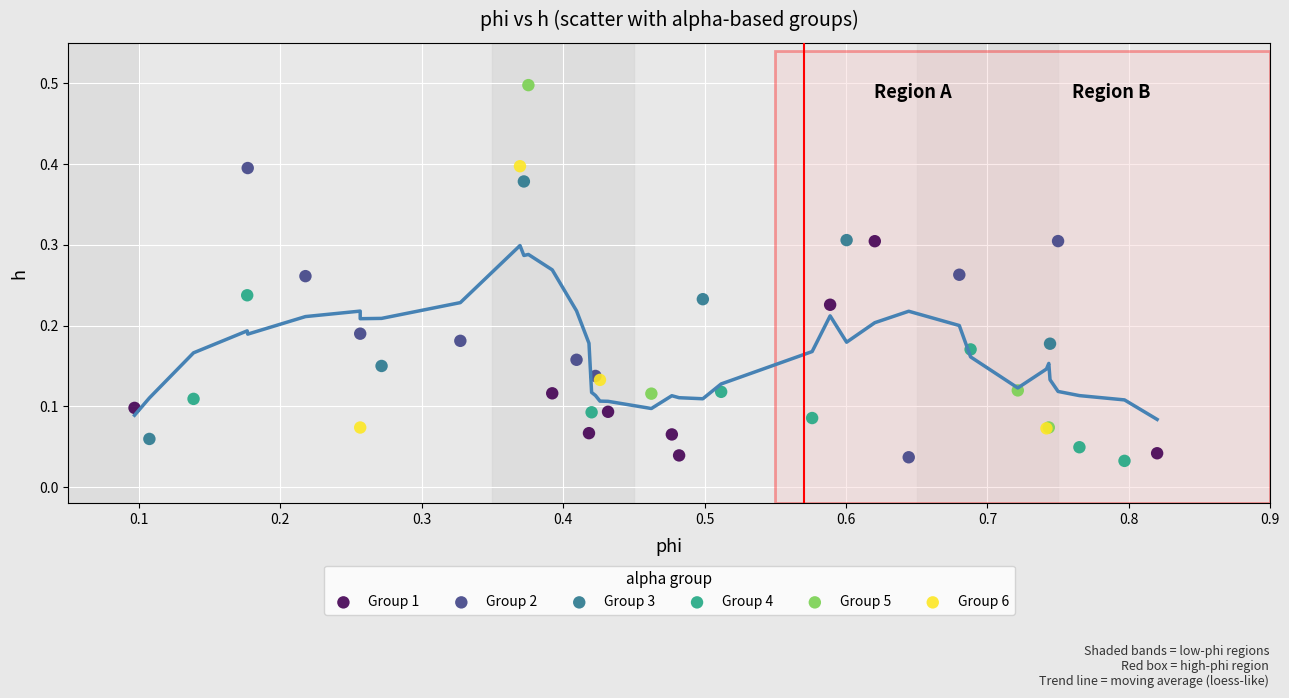

What are all the series names shown in the legend?

Group 1, Group 2, Group 3, Group 4, Group 5, Group 6